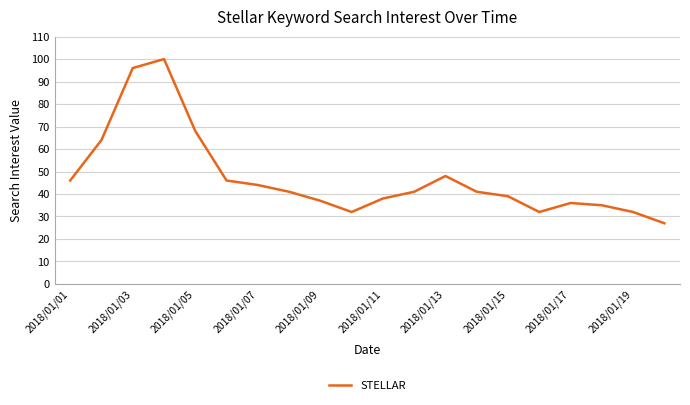

How many lines are shown in the chart?

1